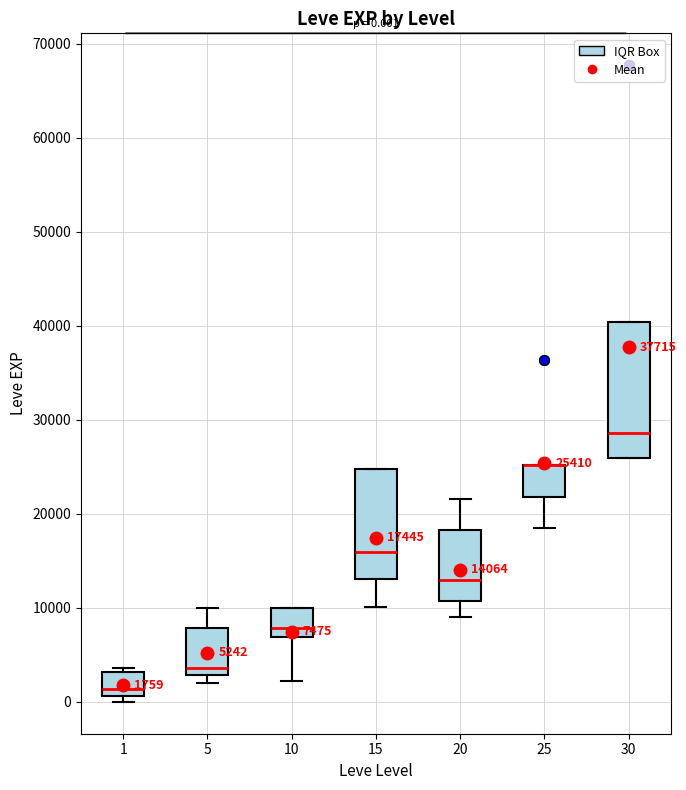

Comparing the boxes themselves (not the whiskers), which one is the tallest?

30